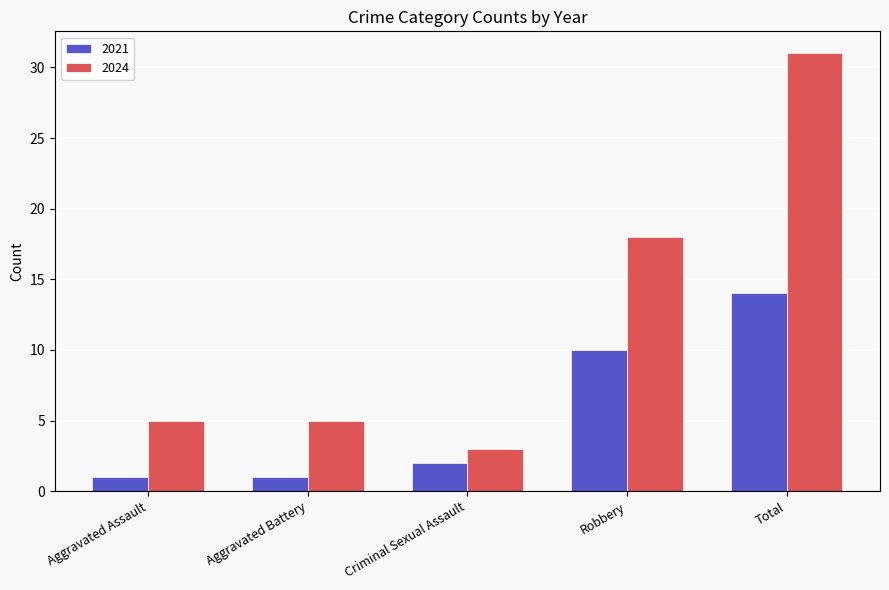

What is the sum of all 2021 values?

28